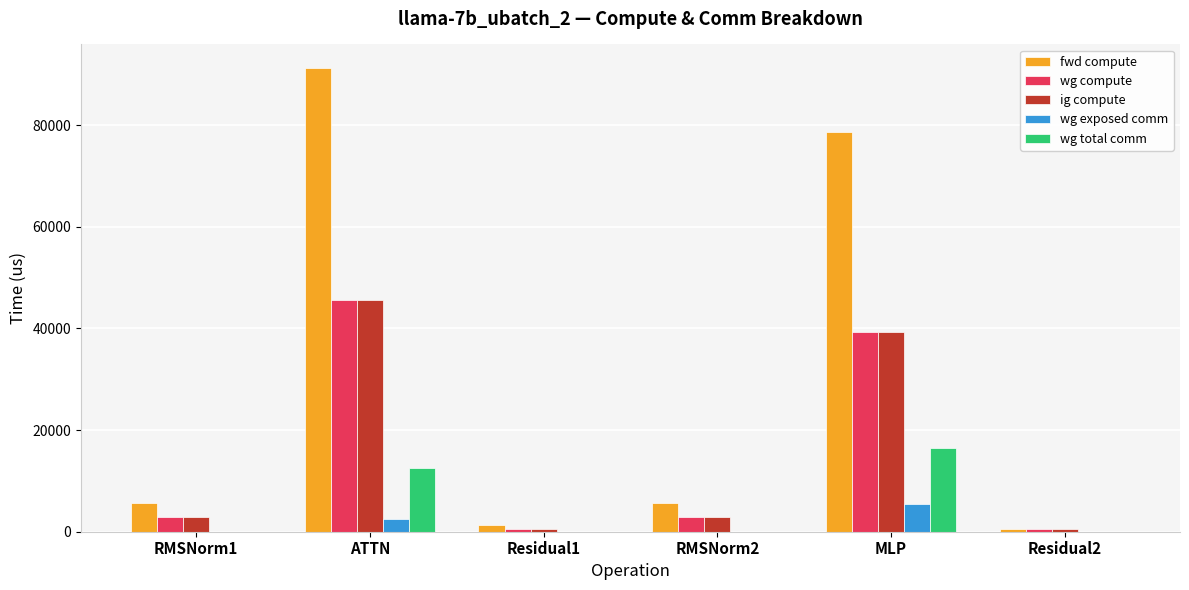

True or false: wg compute has a value of 60428.7 at MLP.

False